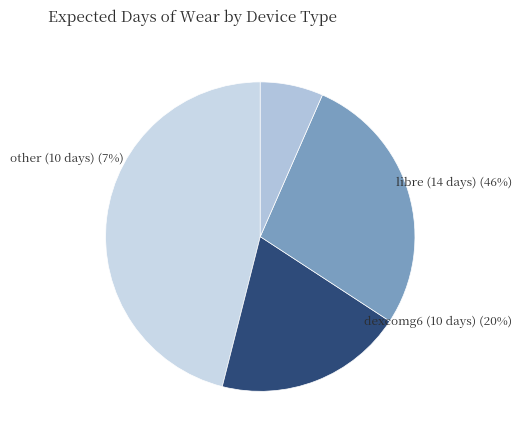

To the nearest percent, what percentage of the pie is Timestamp (YYYY-MM-DDThh:mm:ss)?

7%